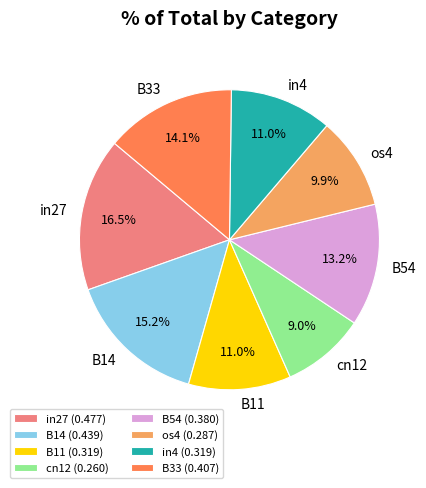

Does B14 represent more than half of the total?

No